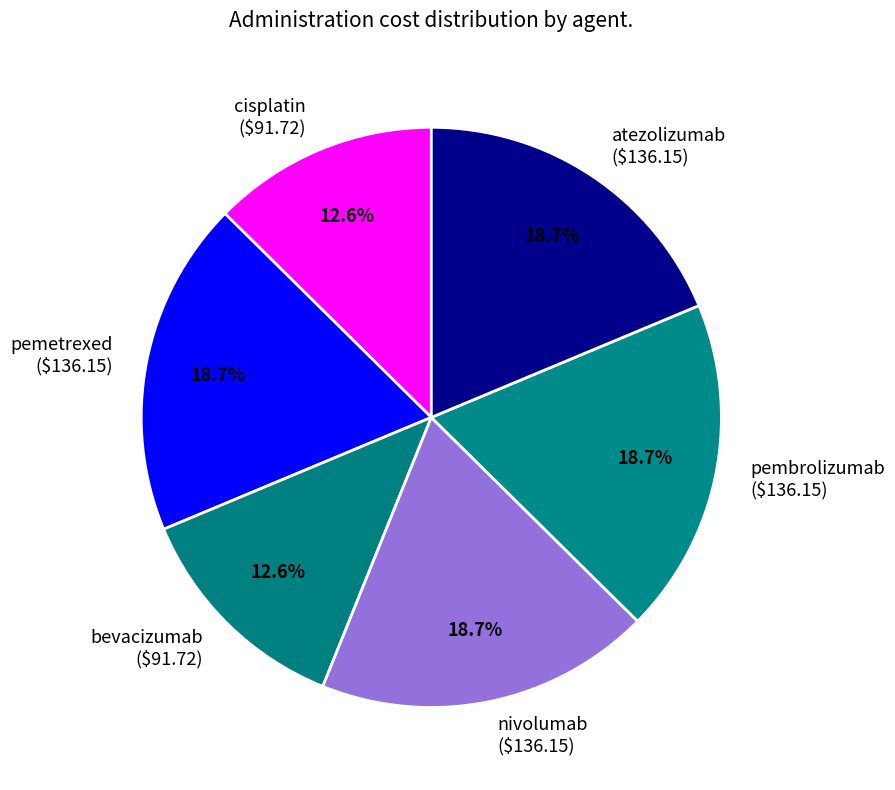

Is atezolizumab the majority of the pie?

No